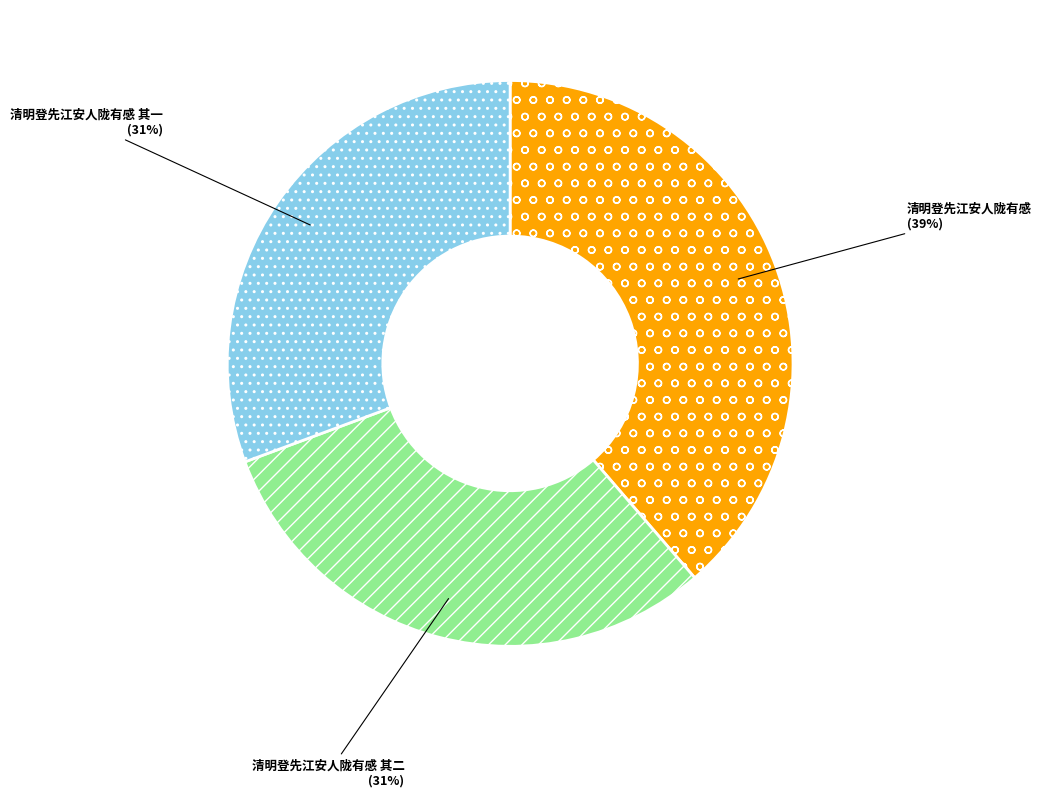

Count the number of slices in the pie.

3